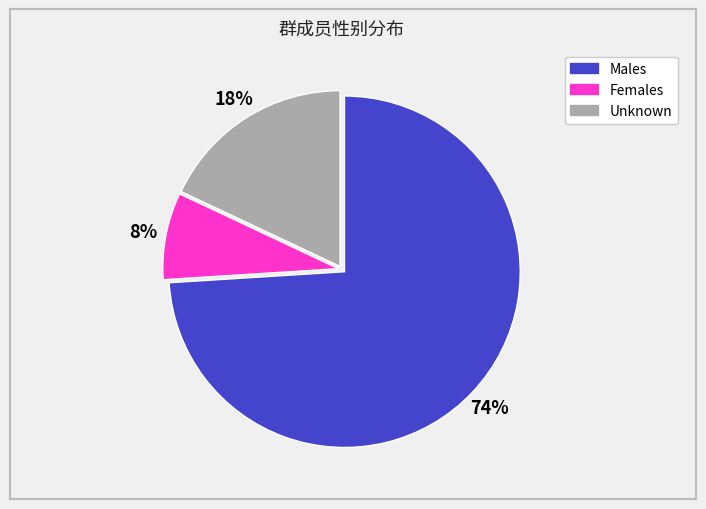

Does any single category account for the majority?

Yes